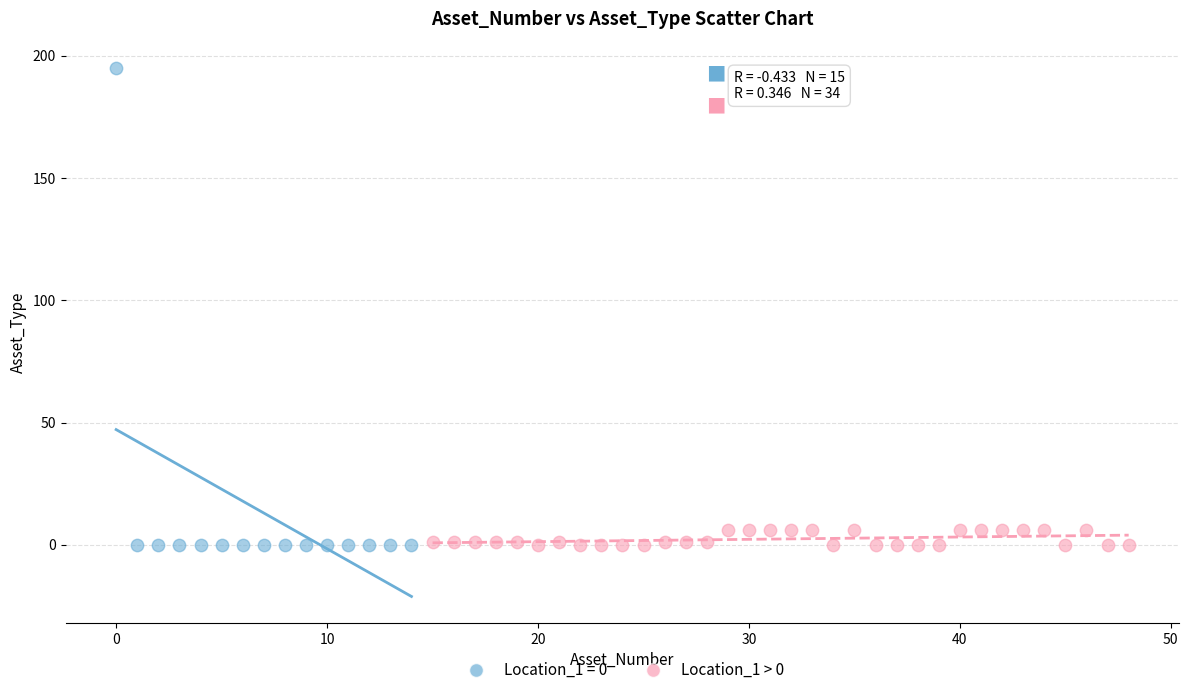

Which series has the widest spread of Y values?

Location_1 = 0